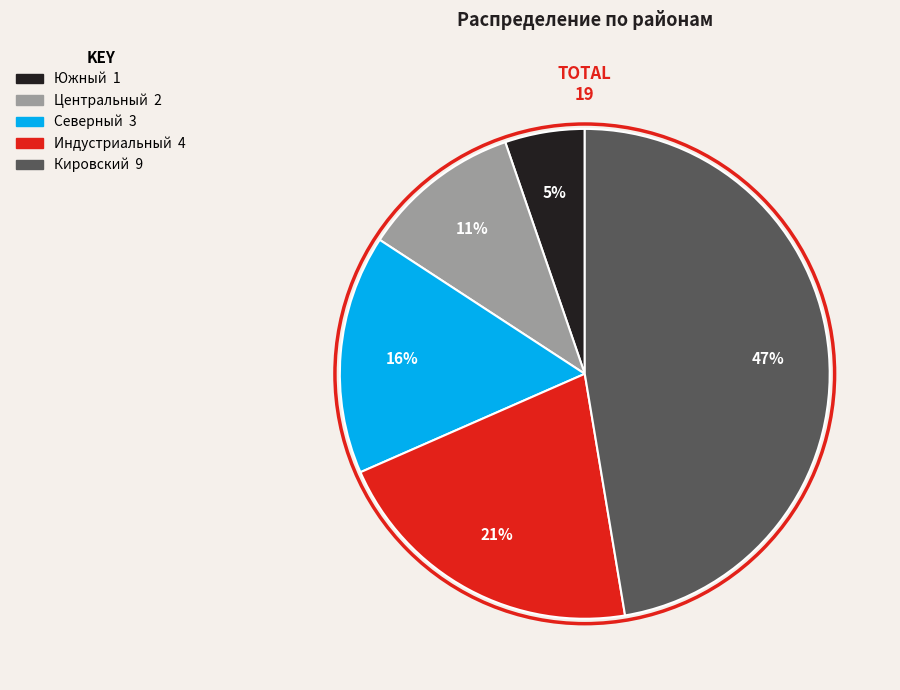

Between Индустриальный and Северный, which is larger?

Индустриальный